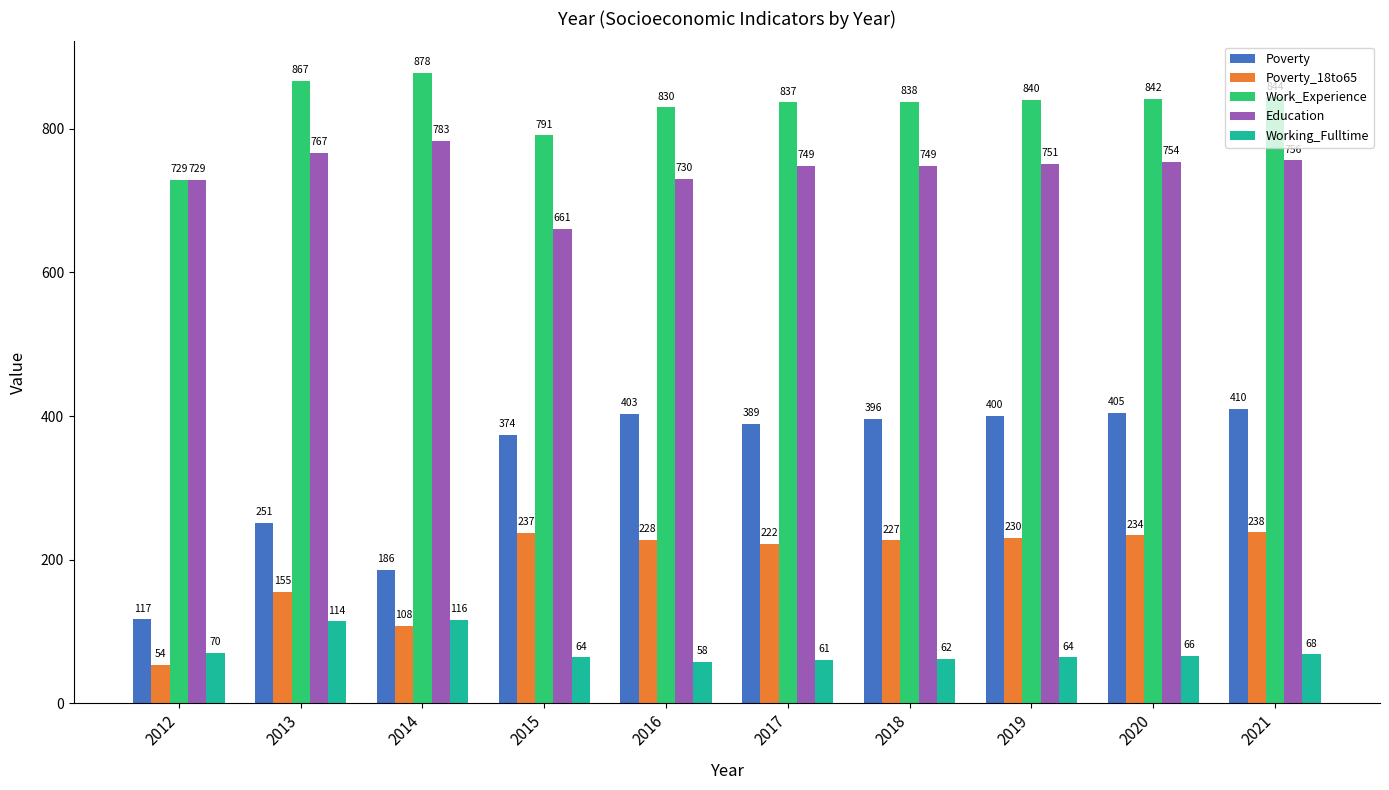

At which category is the sum across all series the highest?

2021